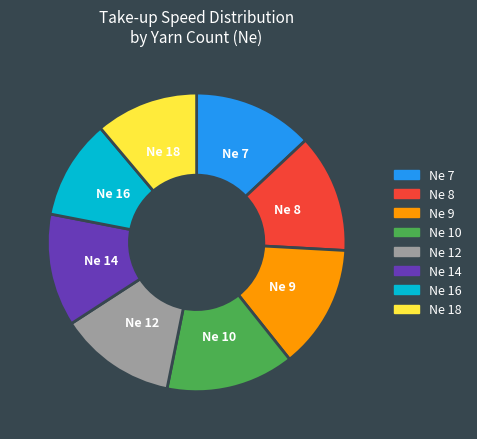

Is there any slice that represents more than half of the pie?

No